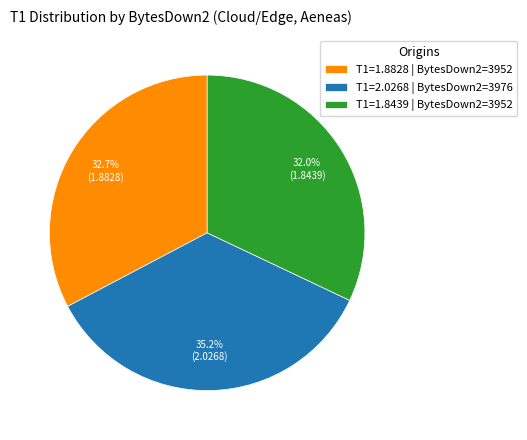

Is there any slice that represents more than half of the pie?

No